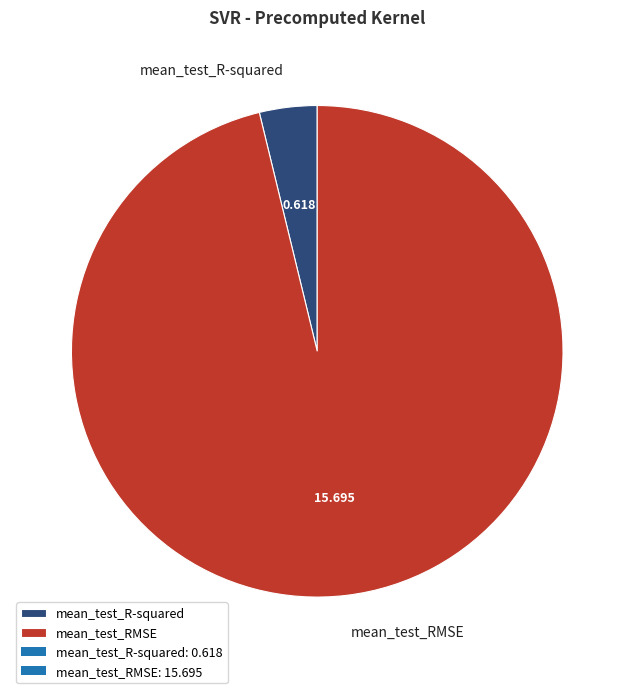

Which category accounts for the majority?

mean_test_RMSE